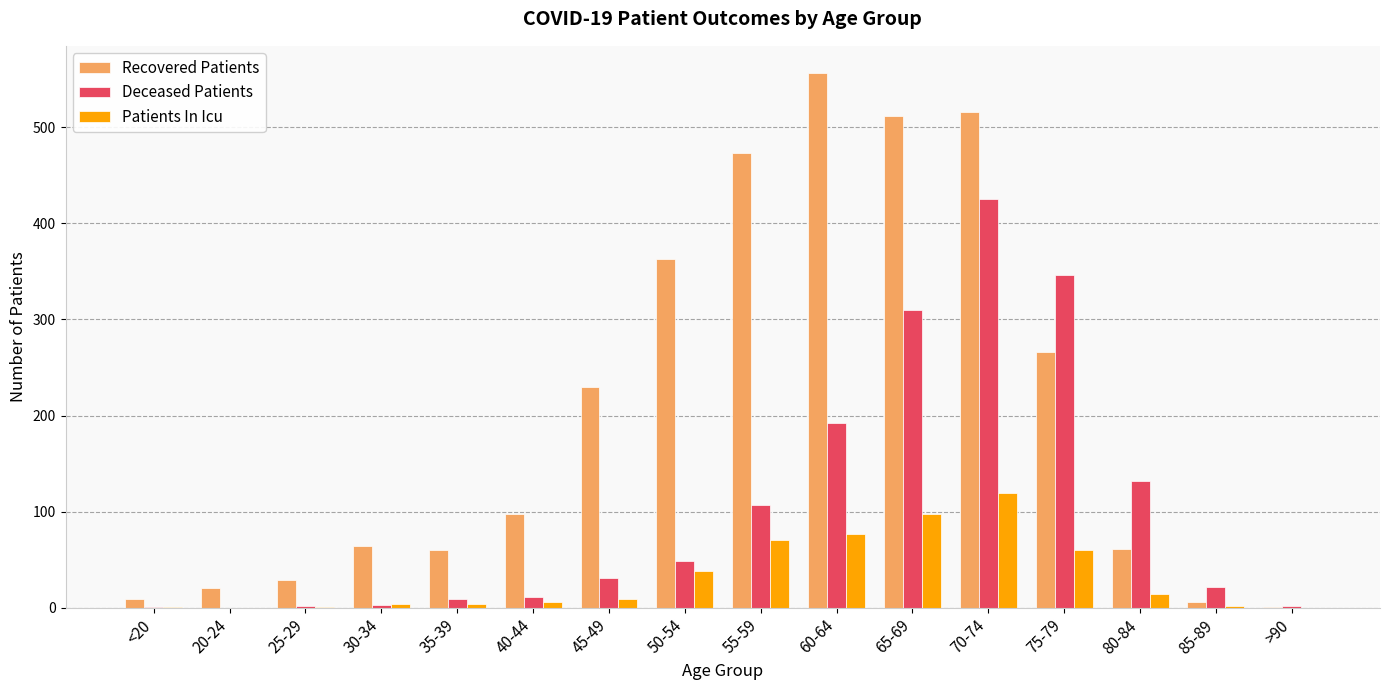

The value of Recovered Patients at 75-79 is 367. True or false?

False